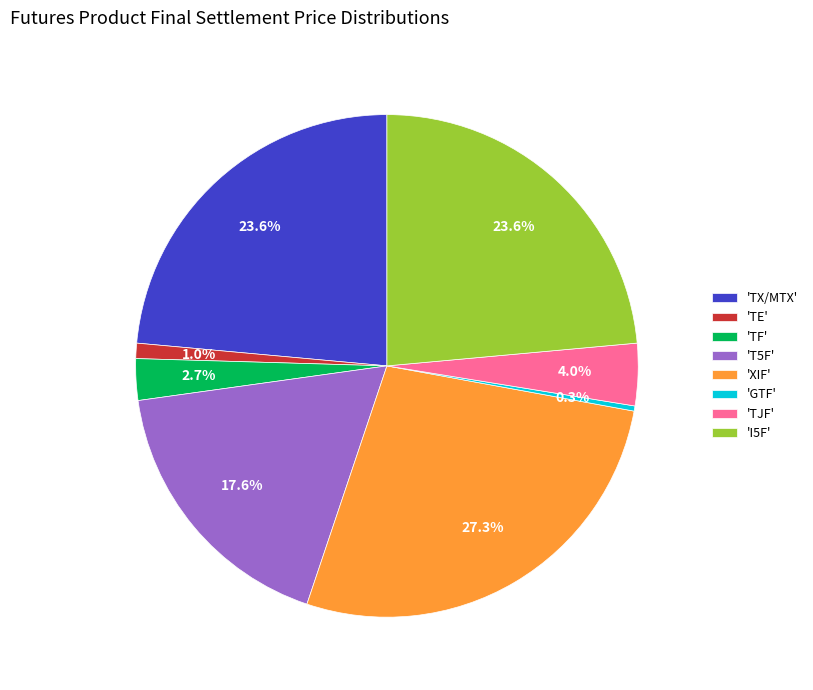

Does any single category account for the majority?

No